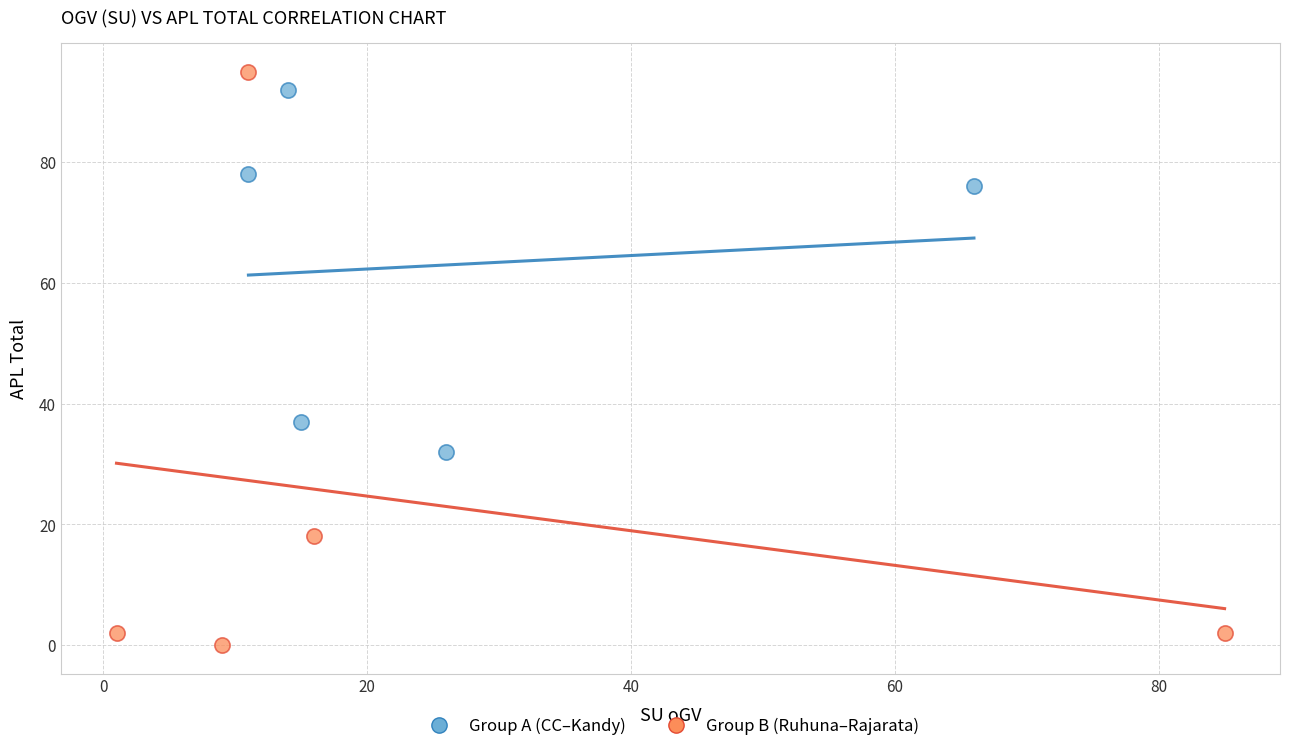

Which series has the widest spread of Y values?

Group B (Ruhuna–Rajarata)